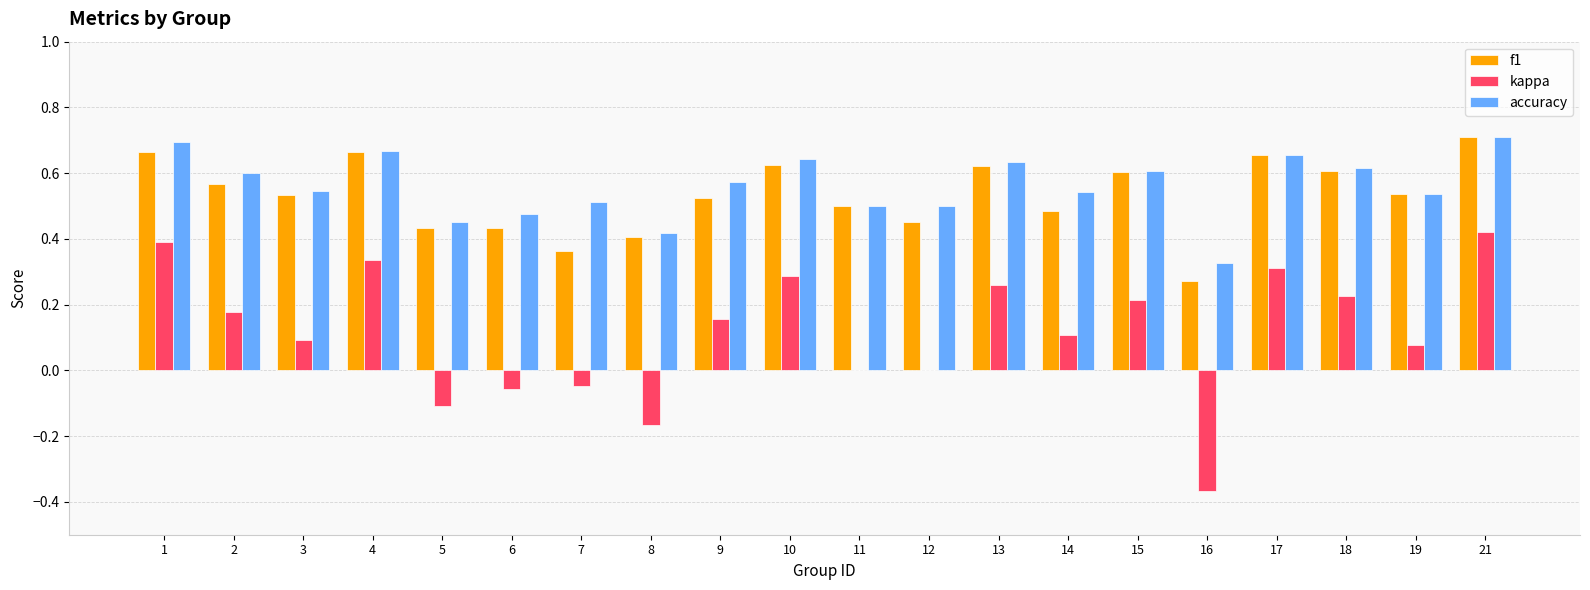

Count the accuracy values in the range 0 to 1.

20